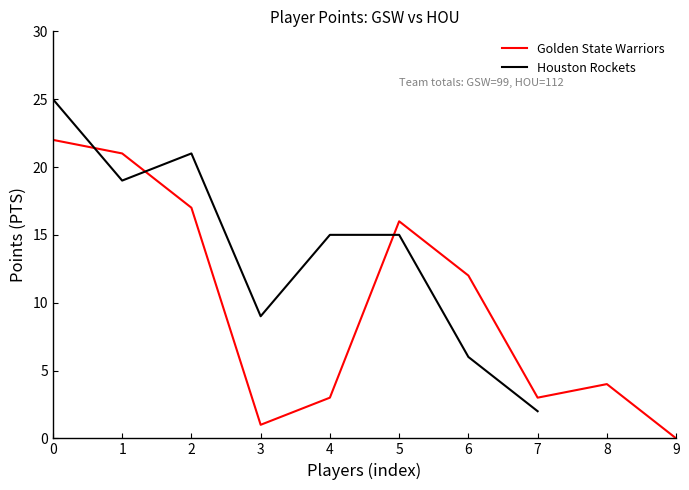

What are all the series names shown in the legend?

Golden State Warriors, Houston Rockets